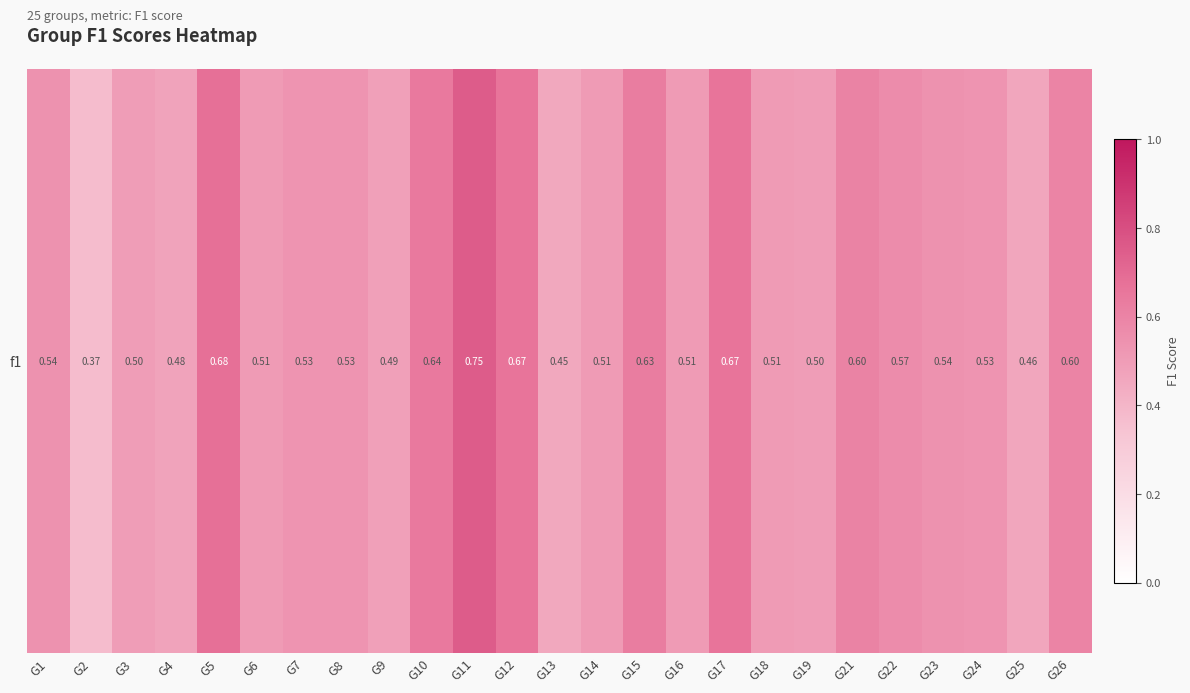

Reading left to right, what are all the values shown in this chart?

G1=0.5	G2=0.4	G3=0.5	G4=0.5	G5=0.7	G6=0.5	G7=0.5	G8=0.5	G9=0.5	G10=0.6	G11=0.8	G12=0.7	G13=0.5	G14=0.5	G15=0.6	G16=0.5	G17=0.7	G18=0.5	G19=0.5	G21=0.6	G22=0.6	G23=0.5	G24=0.5	G25=0.5	G26=0.6